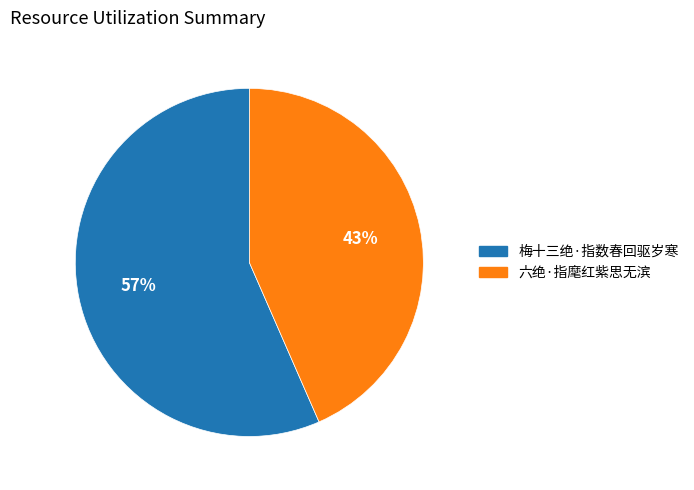

The 六绝·指麾红紫思无滨 slice represents 58% of the pie. True or false?

False